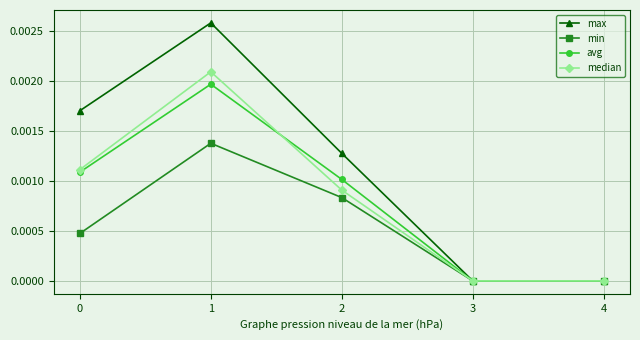

How many interior local peaks does the max series have?

1